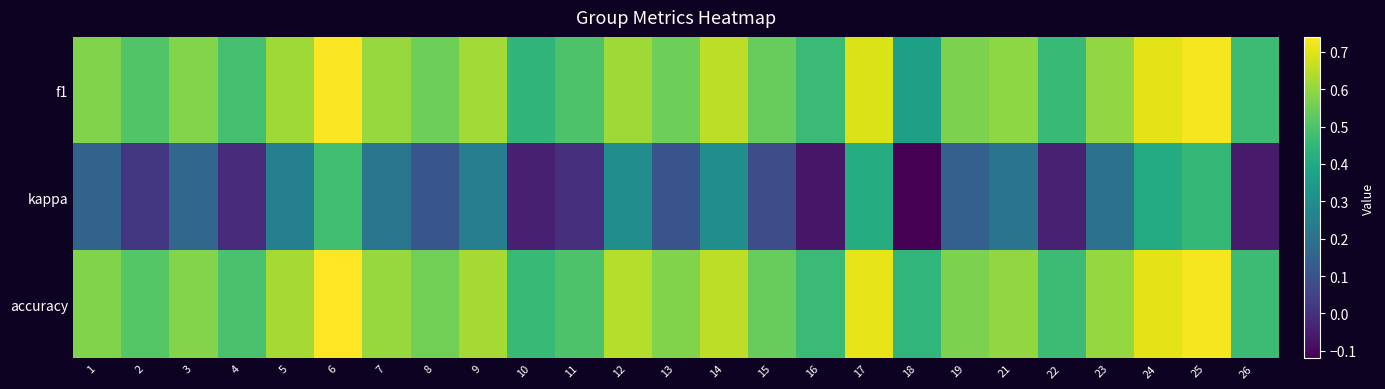

Reading left to right, what are all the values shown in this chart?

f1: 1=0.6	2=0.5	3=0.6	4=0.5	5=0.6	6=0.7	7=0.6	8=0.5	9=0.6	10=0.4	11=0.5	12=0.6	13=0.5	14=0.7	15=0.5	16=0.5	17=0.7	18=0.4	19=0.6	21=0.6	22=0.5	23=0.6	24=0.7	25=0.7	26=0.5
kappa: 1=0.2	2=0.0	3=0.2	4=-0.0	5=0.2	6=0.5	7=0.2	8=0.1	9=0.2	10=-0.0	11=0.0	12=0.3	13=0.1	14=0.3	15=0.1	16=-0.1	17=0.4	18=-0.1	19=0.1	21=0.2	22=-0.0	23=0.2	24=0.4	25=0.5	26=-0.1
accuracy: 1=0.6	2=0.5	3=0.6	4=0.5	5=0.6	6=0.7	7=0.6	8=0.6	9=0.6	10=0.5	11=0.5	12=0.6	13=0.6	14=0.7	15=0.5	16=0.5	17=0.7	18=0.4	19=0.6	21=0.6	22=0.5	23=0.6	24=0.7	25=0.7	26=0.5